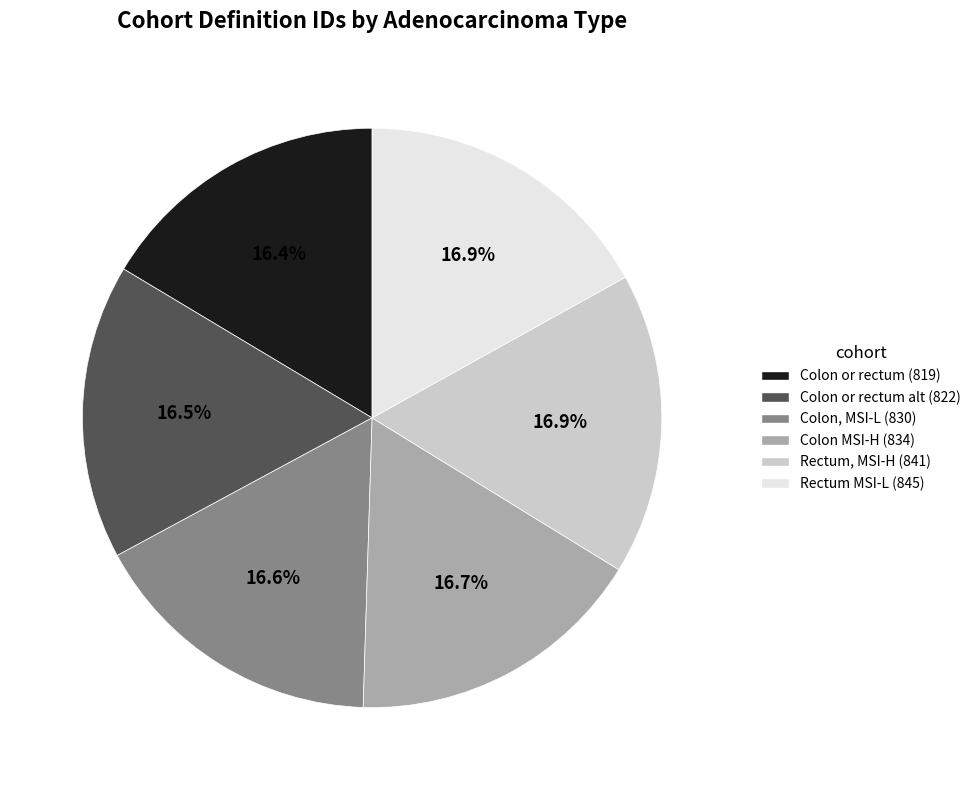

Approximately how many times larger is the value at Rectum MSI-L (845) compared to Colon or rectum alt (822)?

1.0